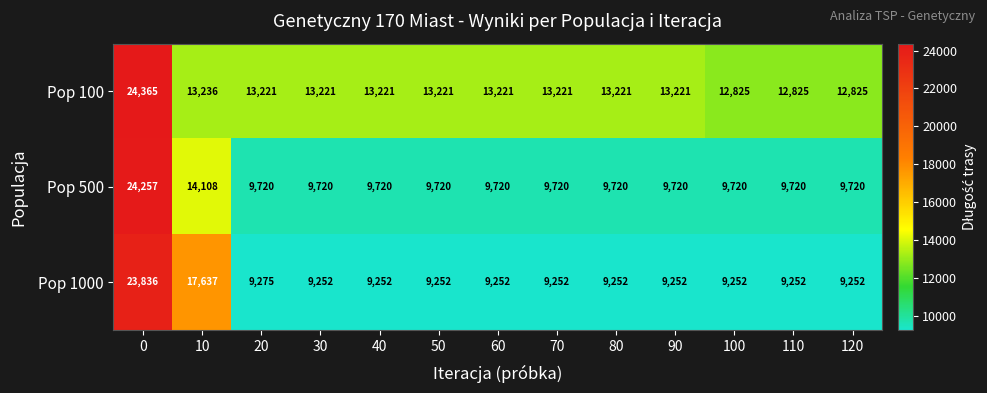

The value of Pop 500 at 100 is 6515. True or false?

False